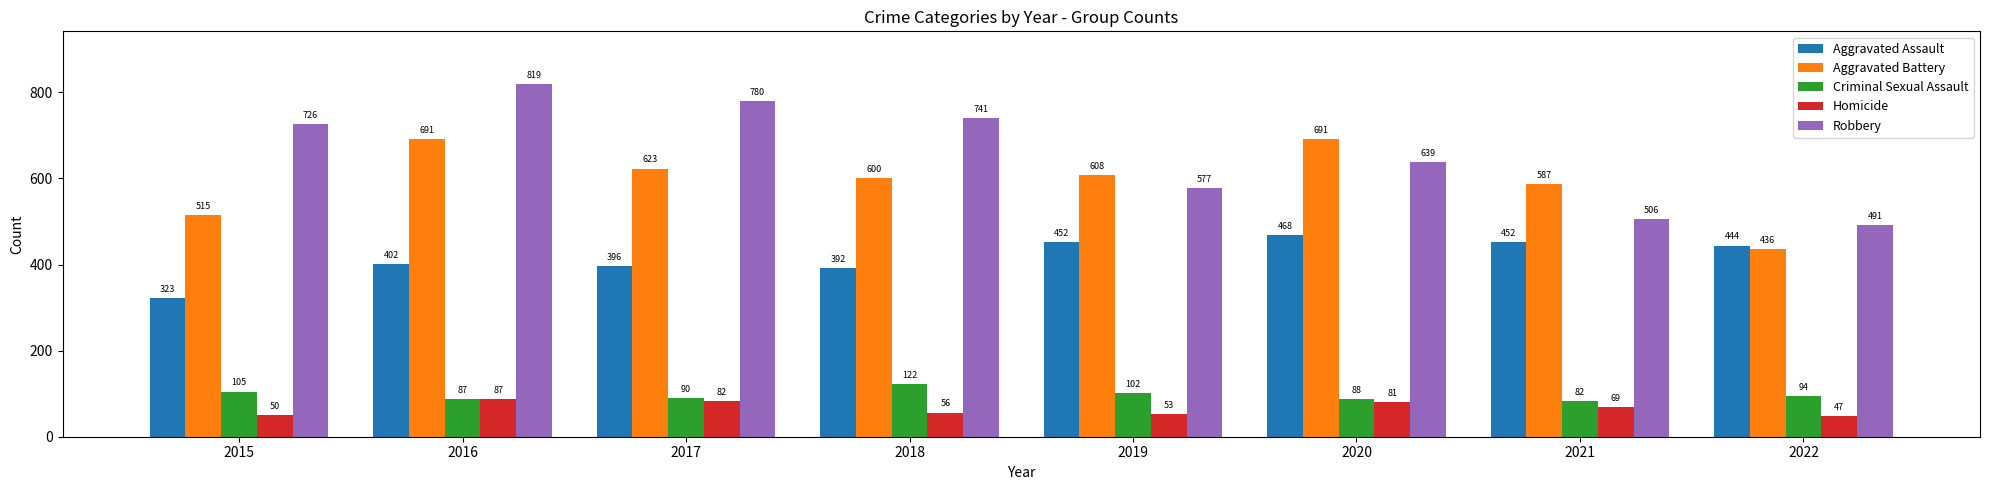

At which category is the sum across all series the highest?

2016